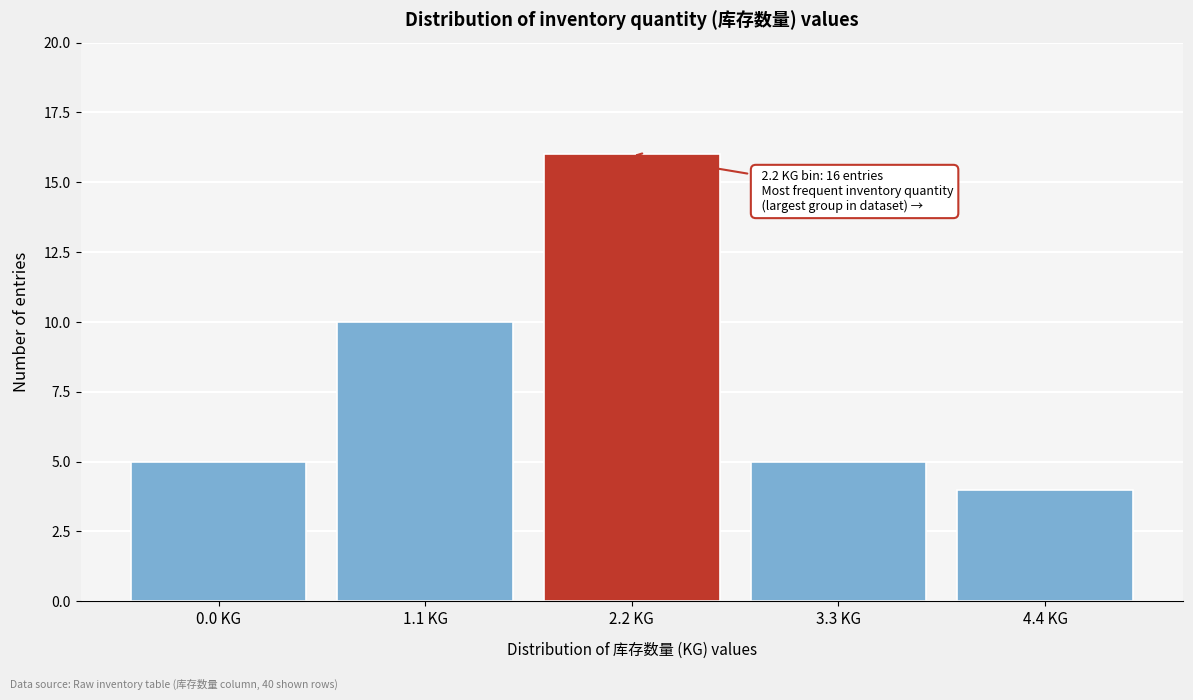

Reading left to right, extract all data points from this chart.

5	10	16	5	4